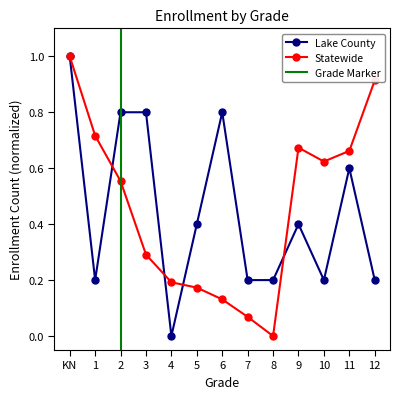

What position from the right is 7?

6